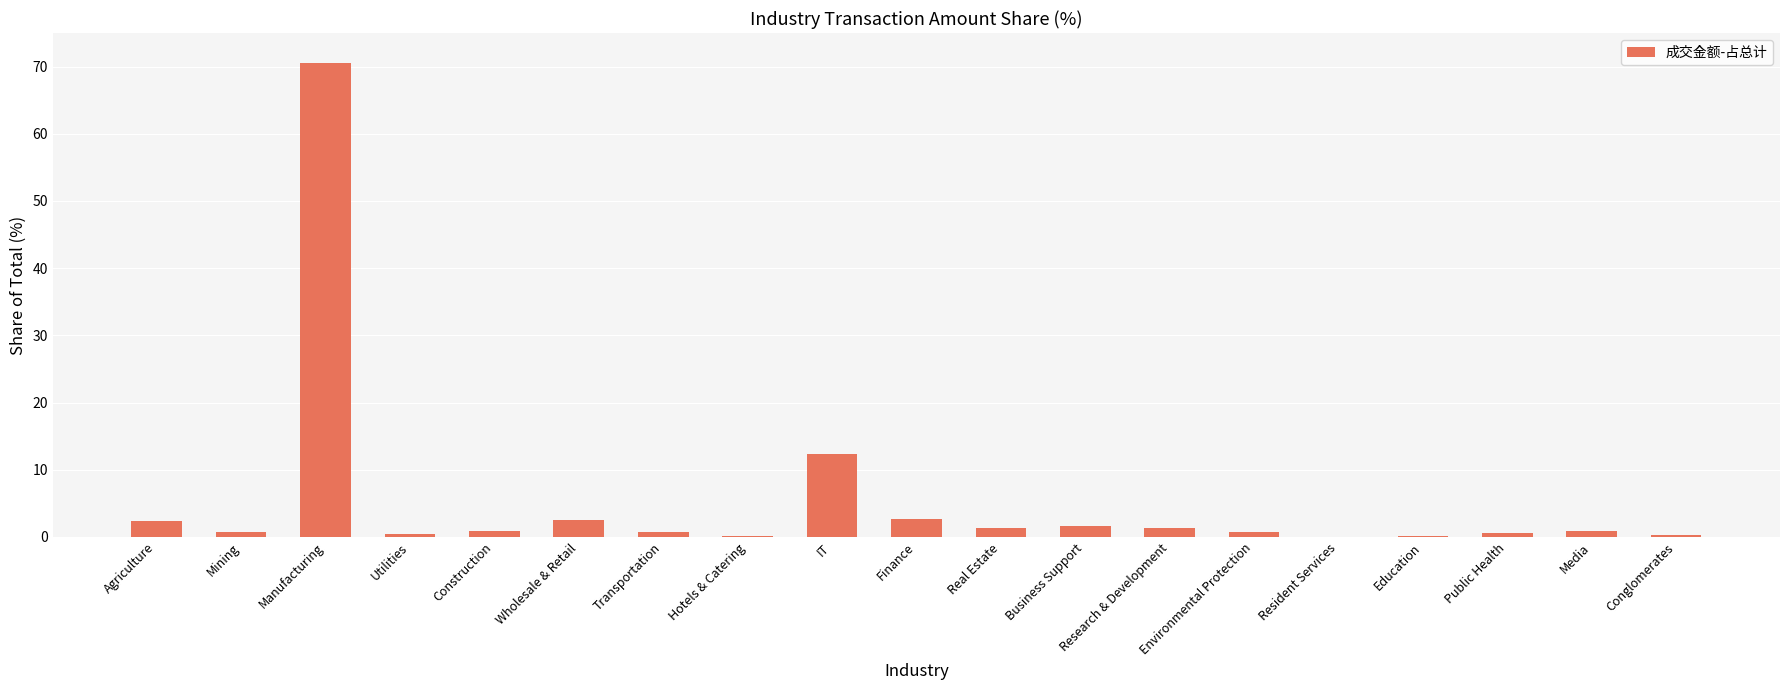

What is the change in value from Real Estate to Environmental Protection?

-0.6